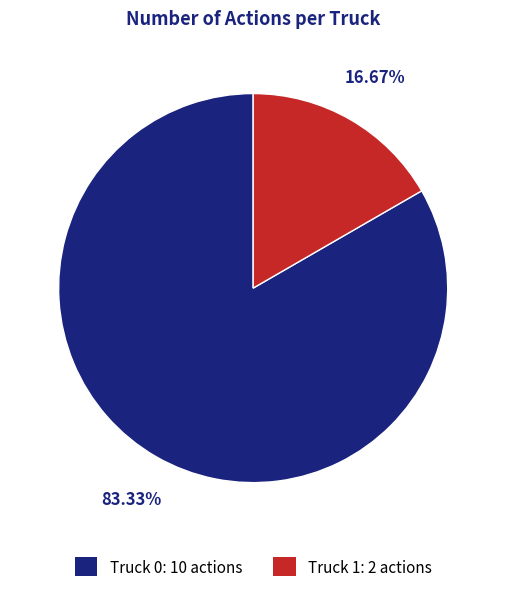

What is the smallest slice in the pie chart?

Truck 1